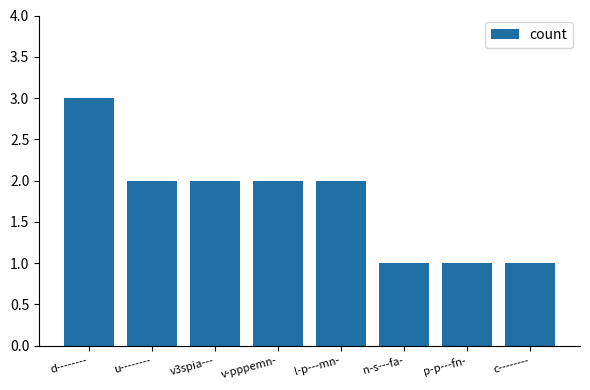

What position from the right is n-s---fa-?

3